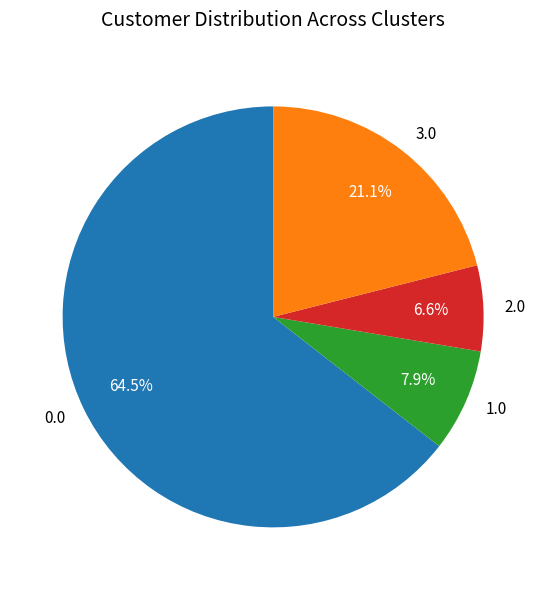

What is the smallest slice in the pie chart?

2.0